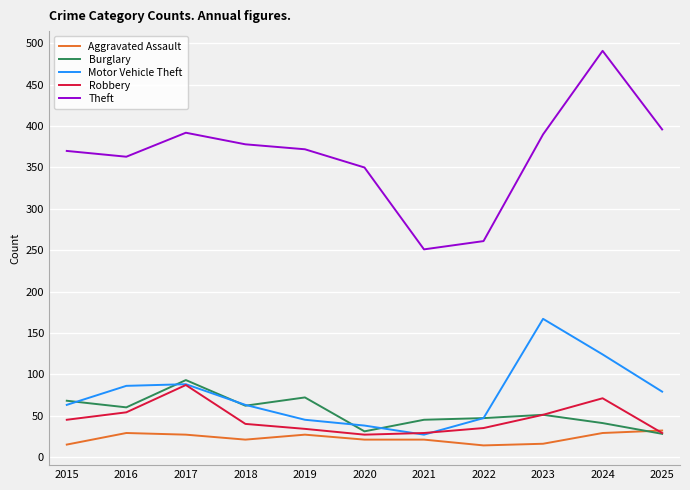

True or false: Burglary and Theft cross at least once.

False